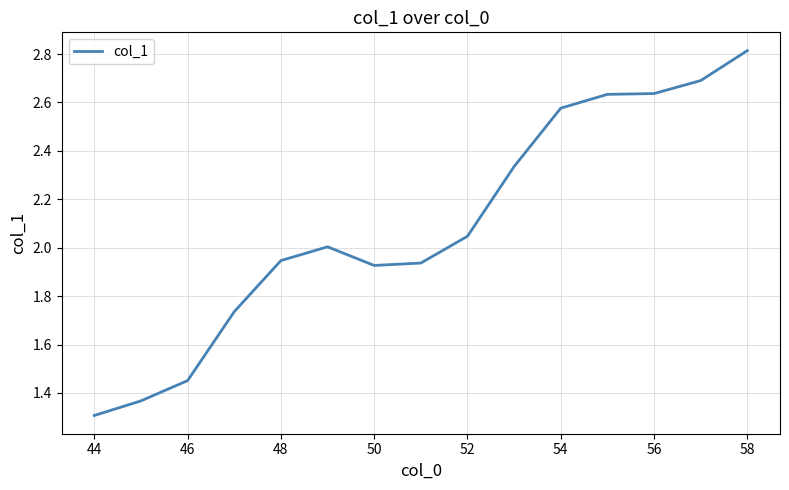

What is the greatest value displayed?

2.8